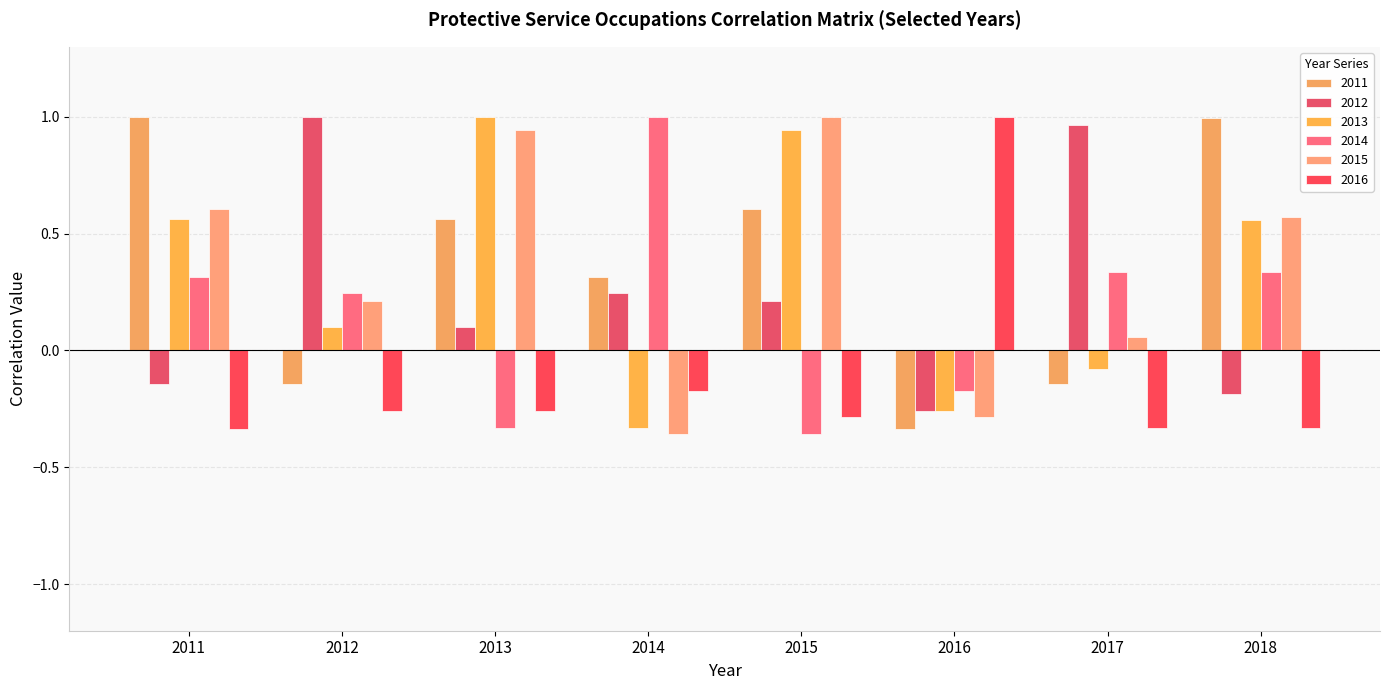

What is the difference between the maximum and minimum values in the 2016 series?

1.3